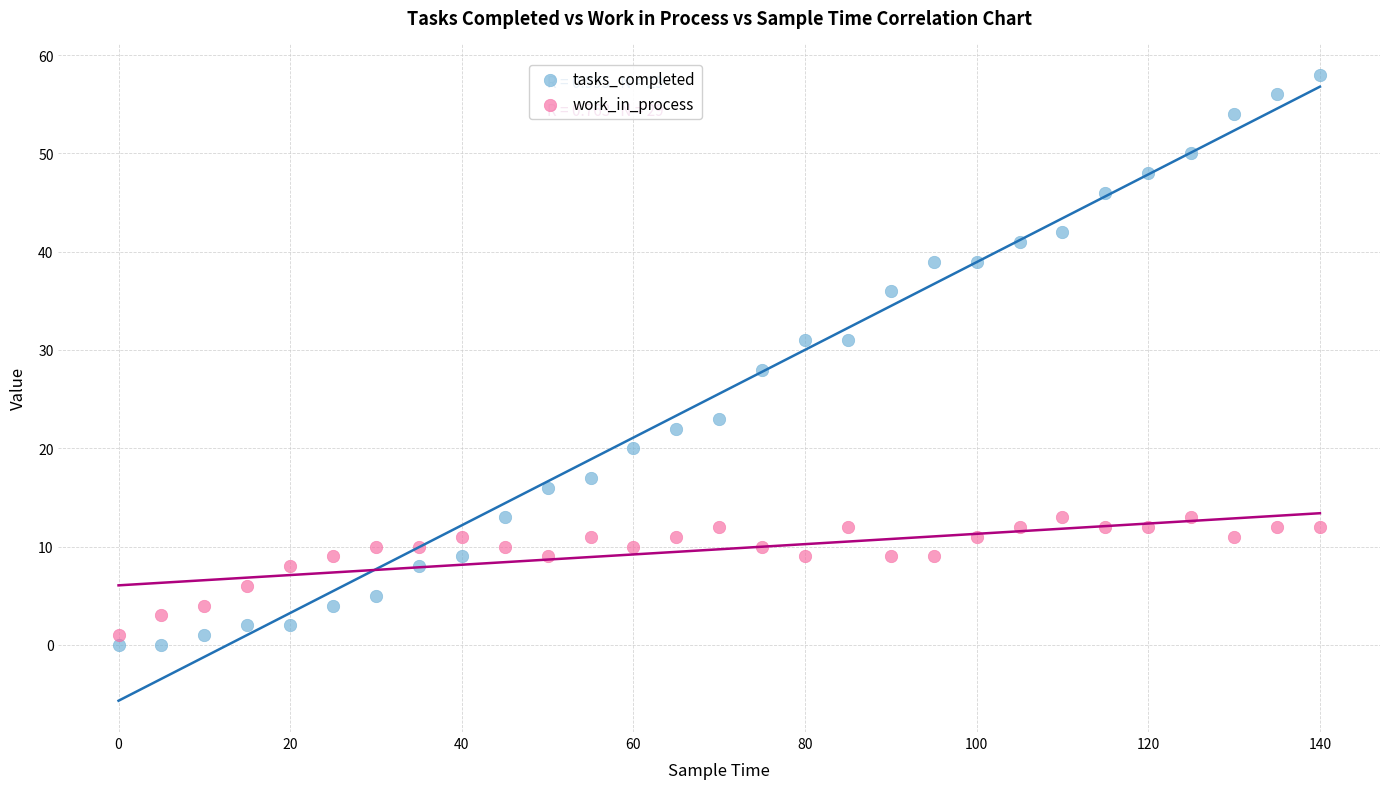

Across all data points, what is the range of Y values (max minus min)?

58